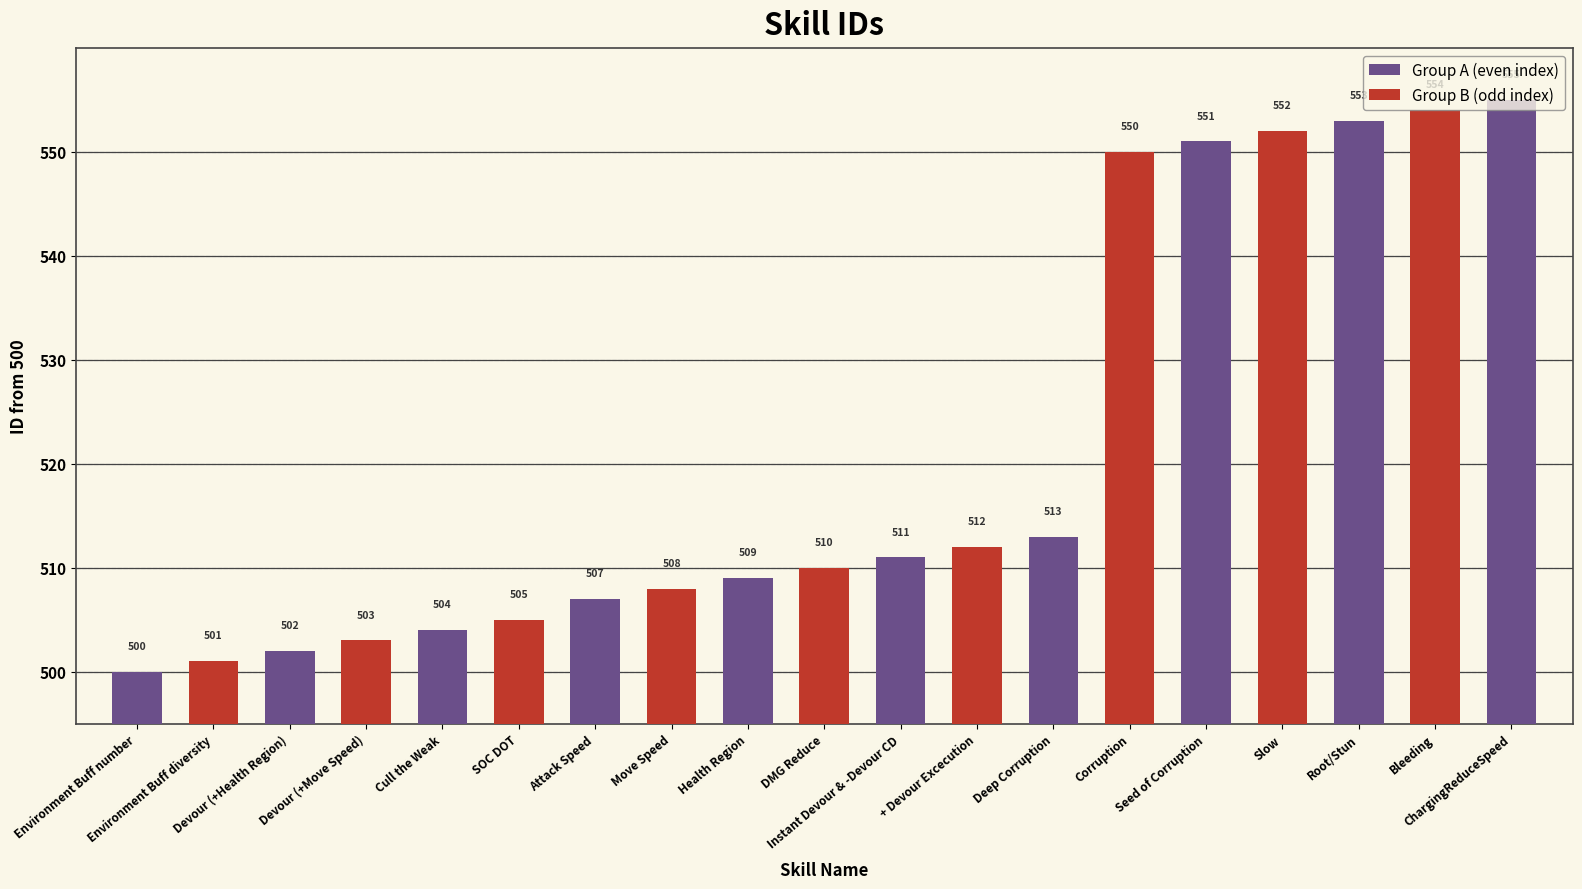

The value at Health Region is 509. True or false?

True